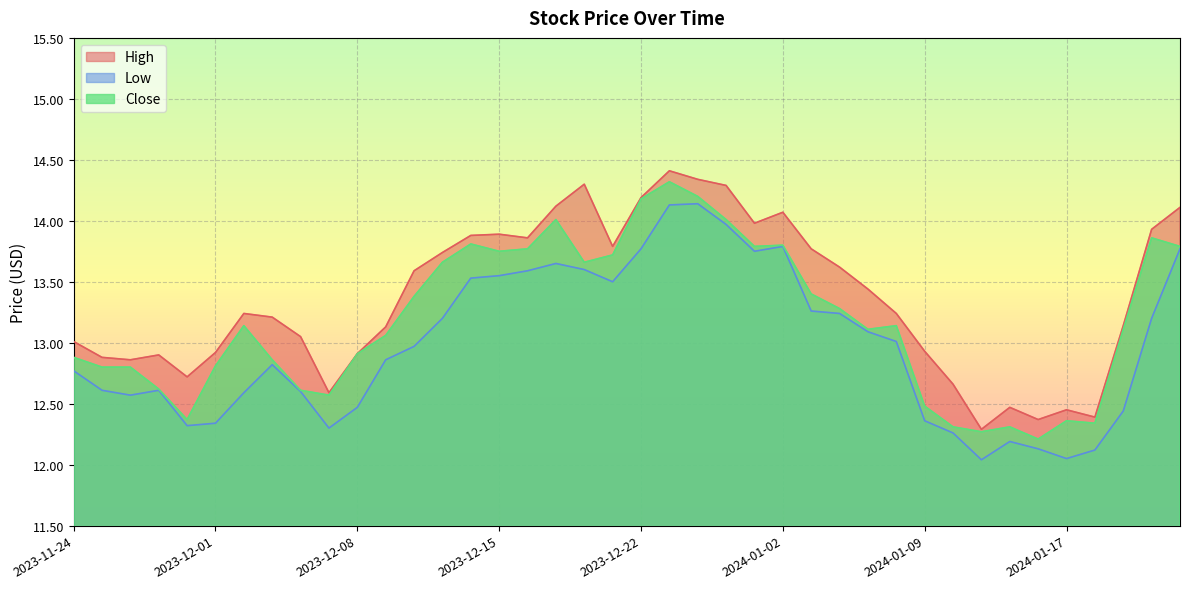

Is the value of Low at 2024-01-03 greater than the value of Close at 2024-01-02?

No